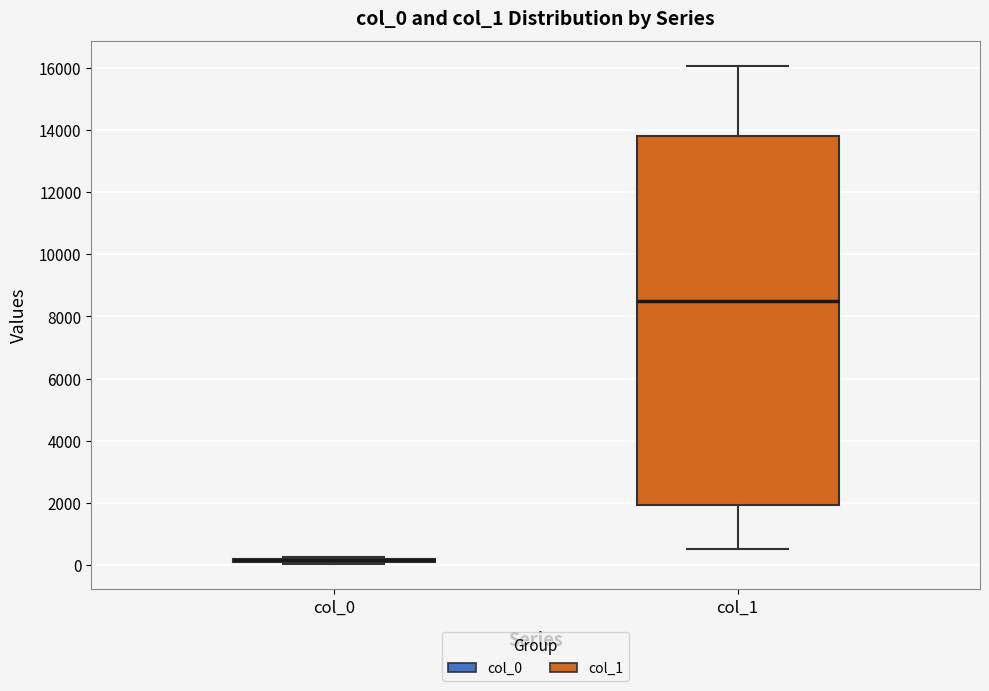

Where is the upper edge of the box for col_1 on the y-axis? The values are not printed on the chart, so give them approximately, as read against the axis.

13800